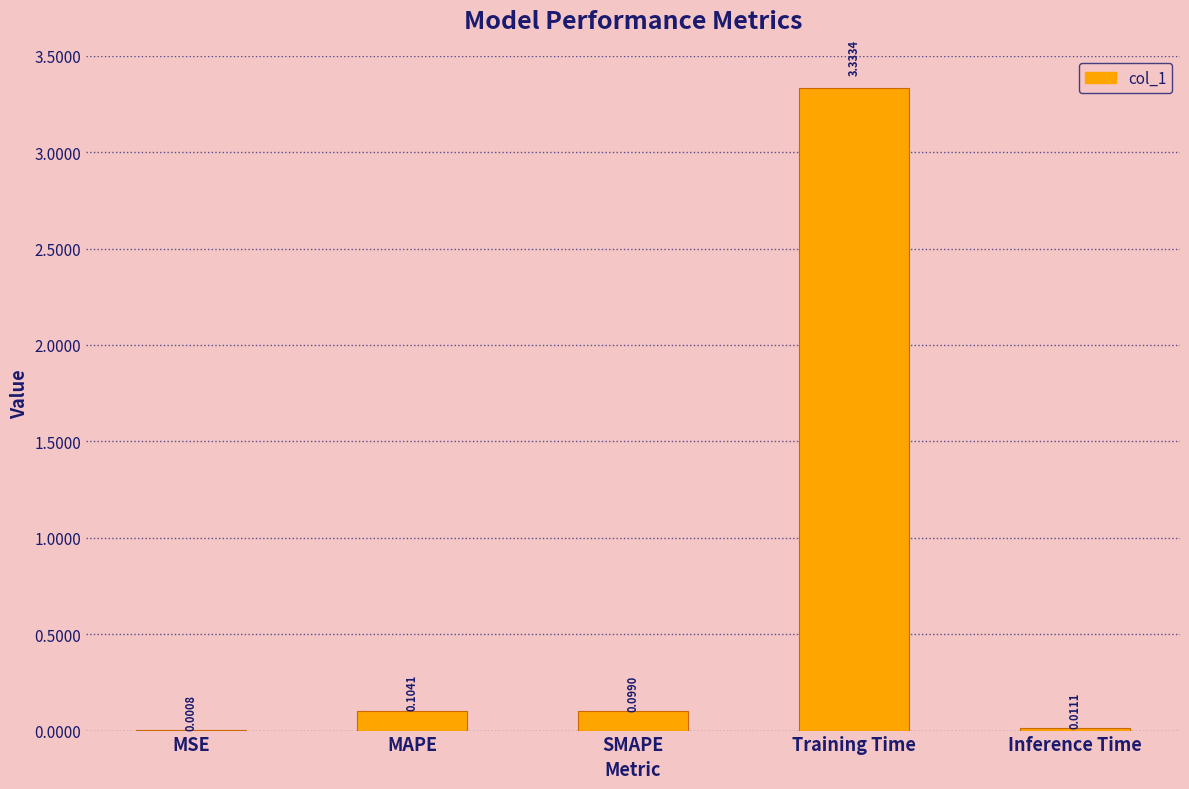

Where is the data nearest to the value 1?

MAPE